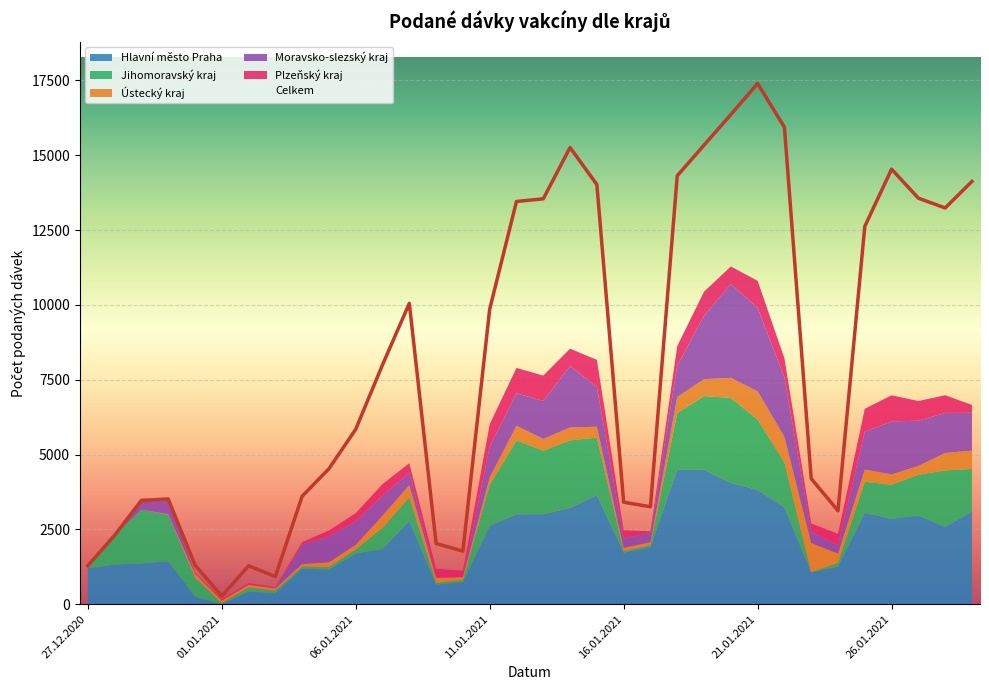

At which label does Ústecký kraj reach its minimum?

28.12.2020